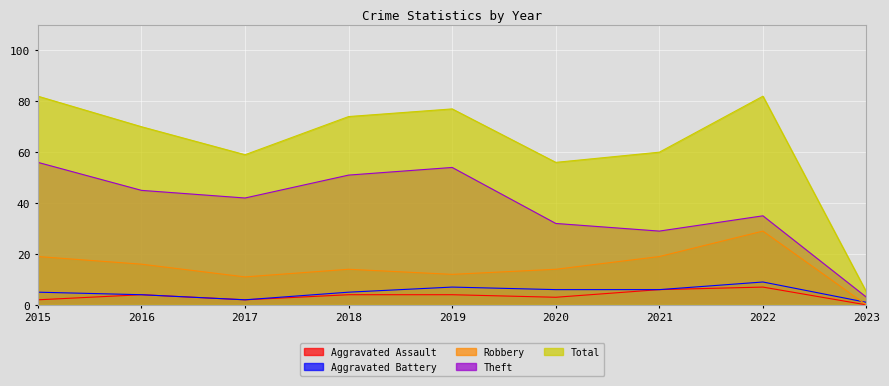

True or false: Aggravated Battery and Aggravated Assault cross at least once.

False